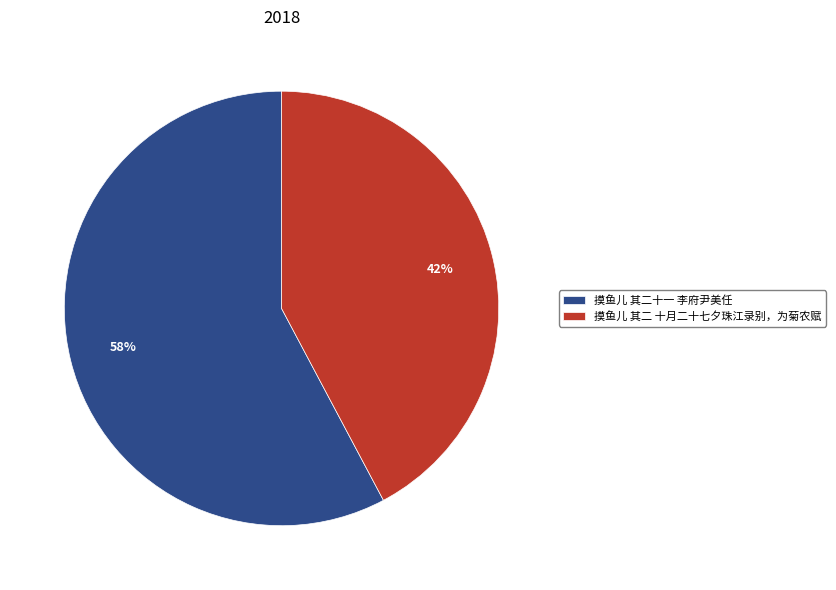

How many segments does this pie chart have?

2